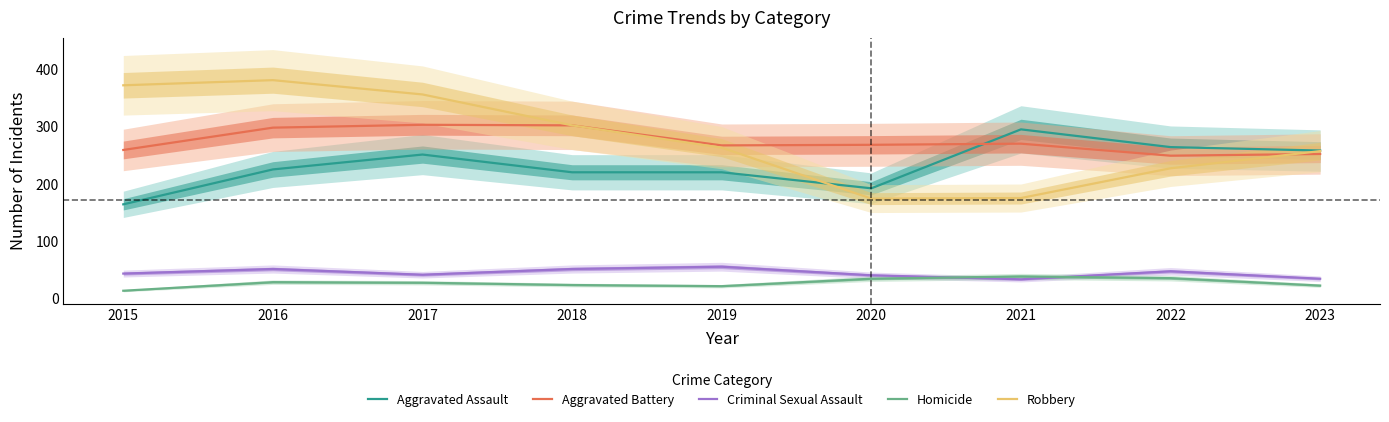

At which label does Aggravated Assault reach its peak?

2021